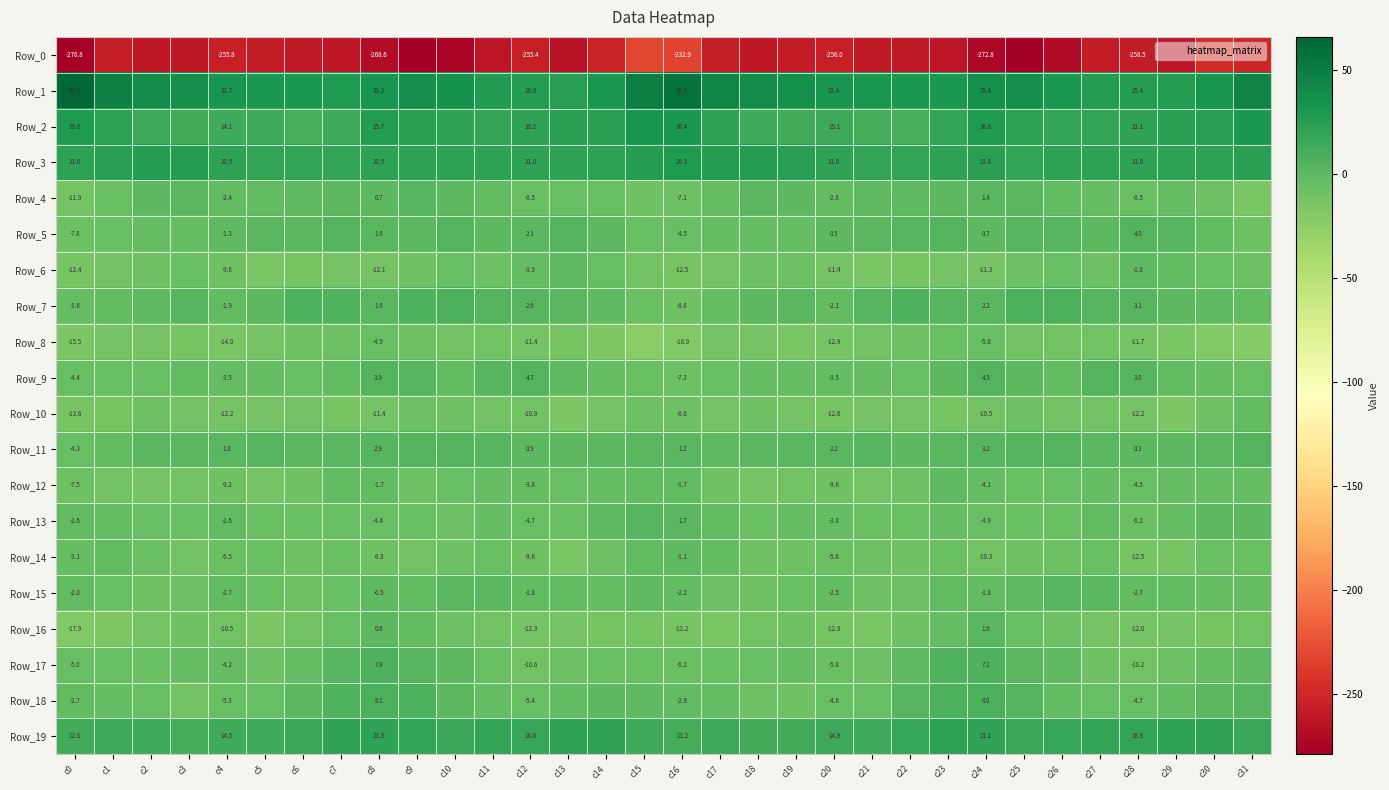

What is the difference between the highest and lowest values at c11?

288.3